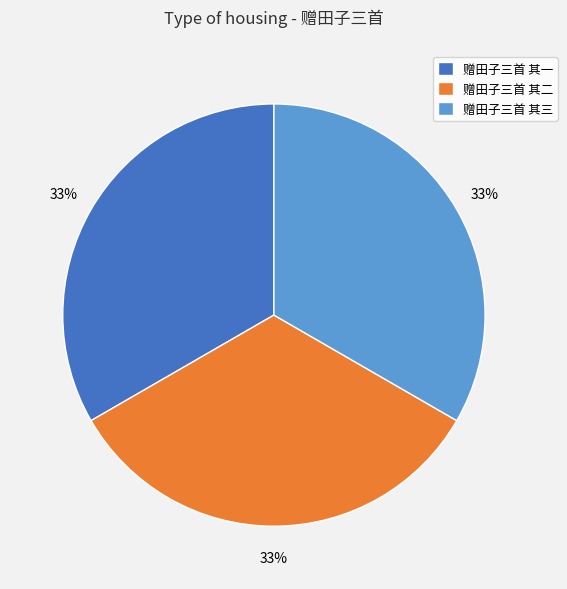

To the nearest percent, what is the average slice percentage?

33%